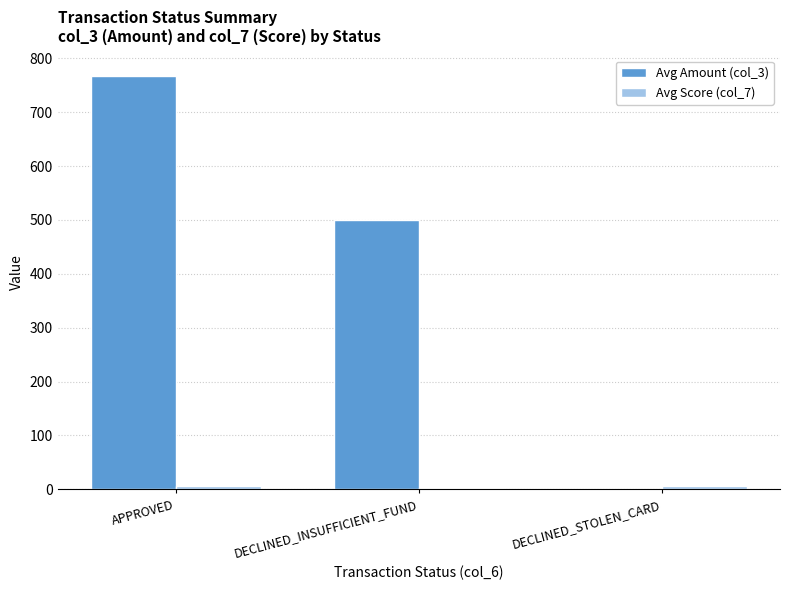

What is the maximum value for Avg Amount (col_3)?

766.7